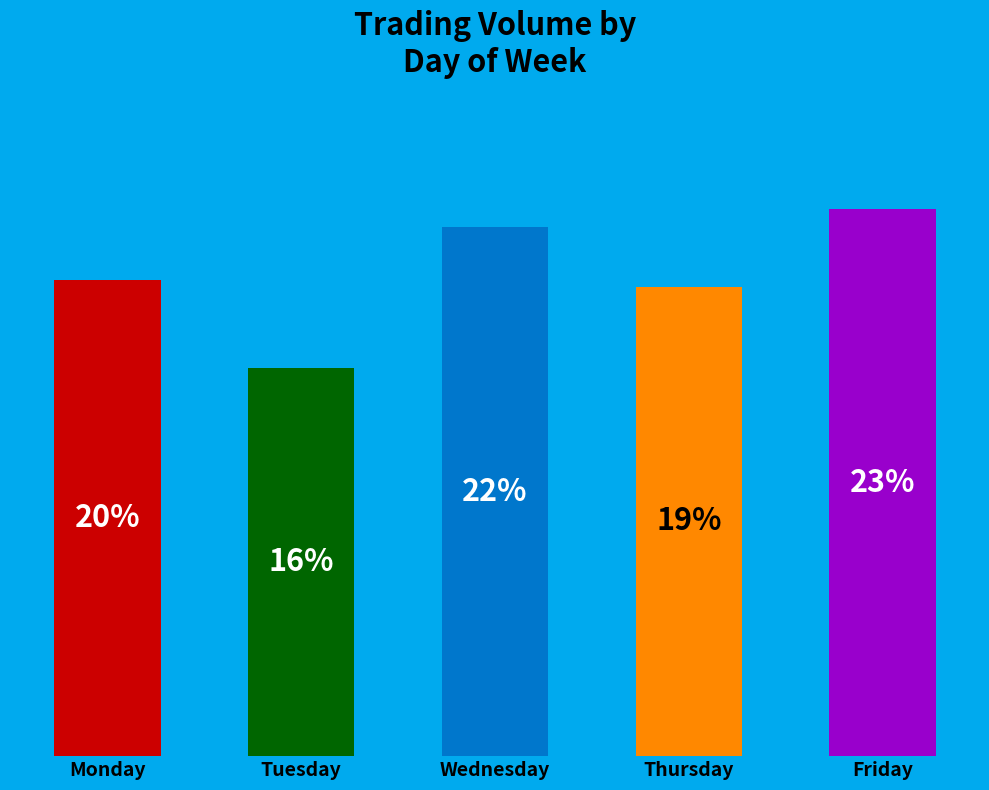

Is it true that Monday is 11% of the pie?

False